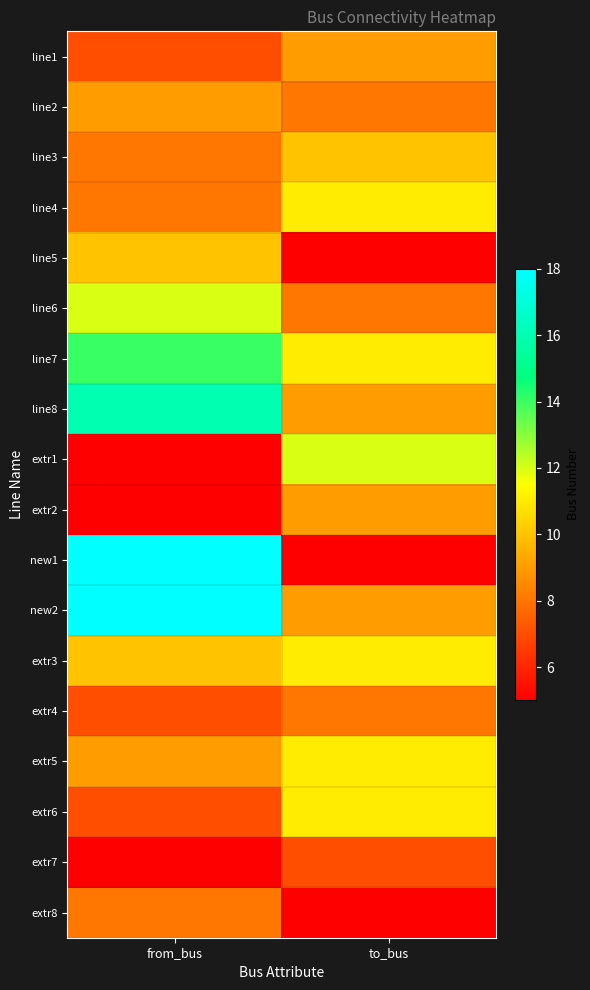

What is the smallest value displayed?

5